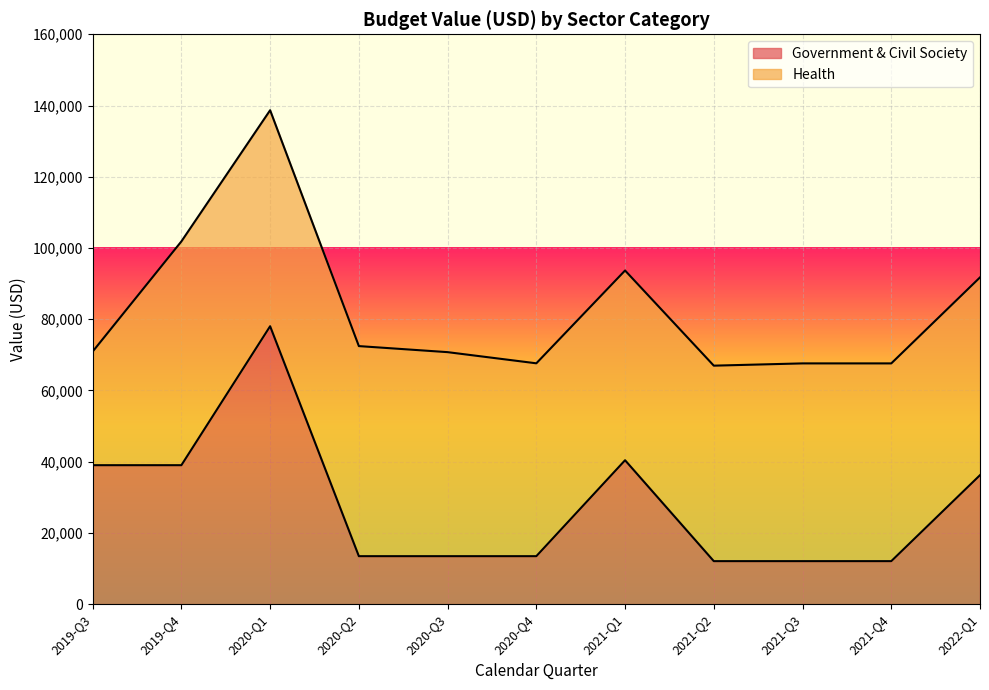

At which label is the value closest to 45053?

2021-Q1